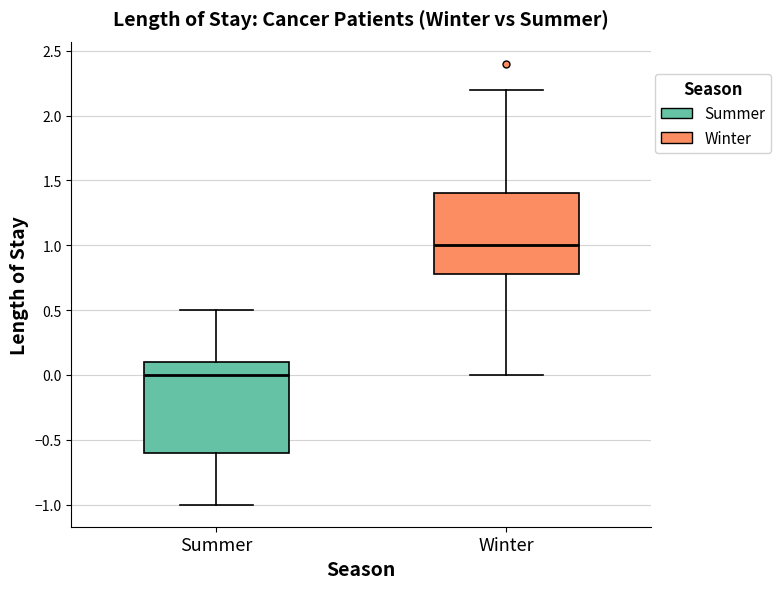

Reading left to right, transcribe this box plot: for each box, give where its median line is, the range the box spans, and where its two whiskers end, as read against the y-axis. The values are not printed on the chart, so give them approximately, as read against the axis.

Summer: median 0.0, box -0.6 to 0.1, whiskers -1.0 to 0.5
Winter: median 1.0, box 0.8 to 1.4, whiskers 0.0 to 2.2